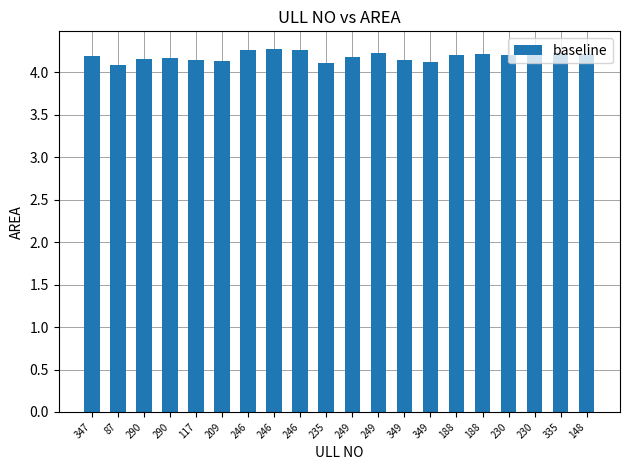

Reading left to right, extract all data points from this chart.

4.2	4.1	4.2	4.2	4.2	4.1	4.3	4.3	4.3	4.1	4.2	4.2	4.2	4.1	4.2	4.2	4.2	4.2	4.2	4.2